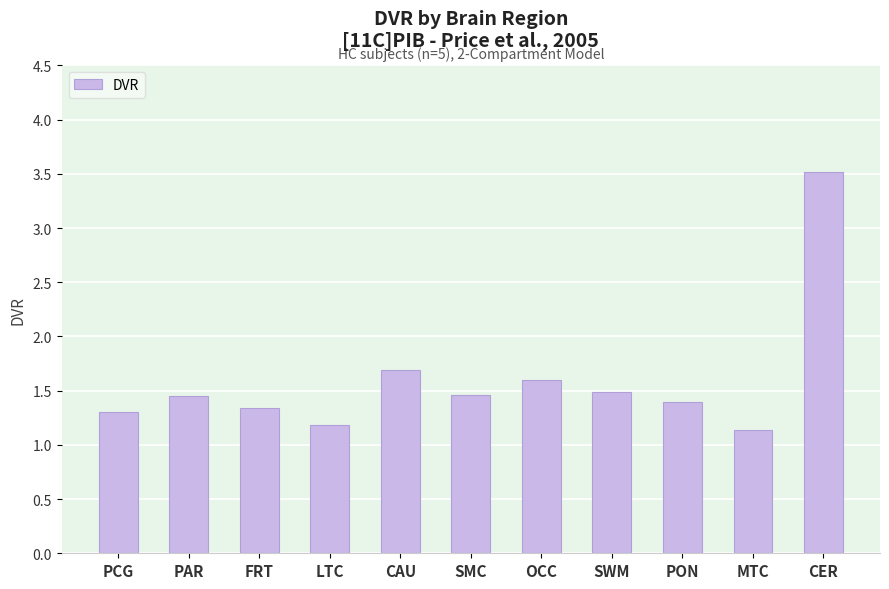

The chart shows a value of 2.2 at OCC. True or false?

False